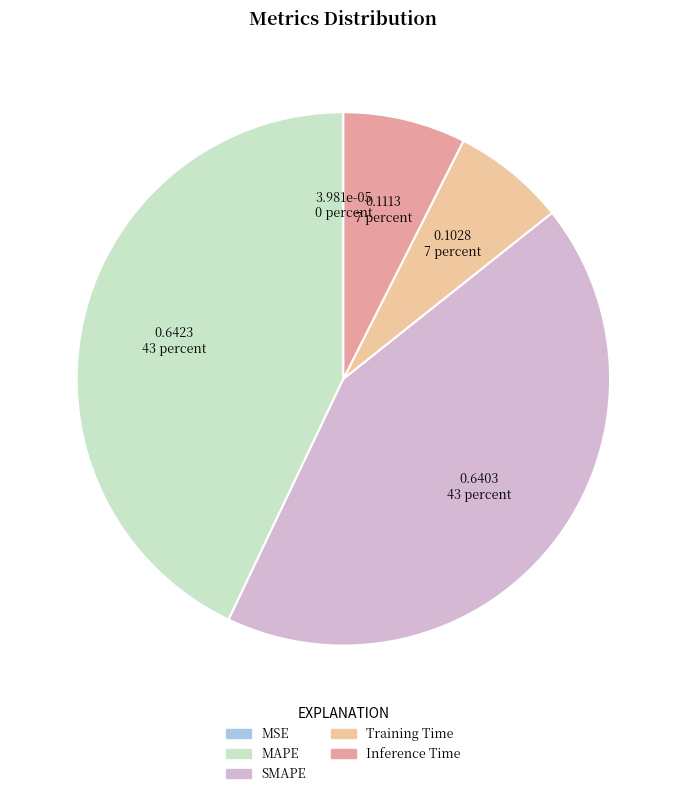

Does Training Time represent more than half of the total?

No